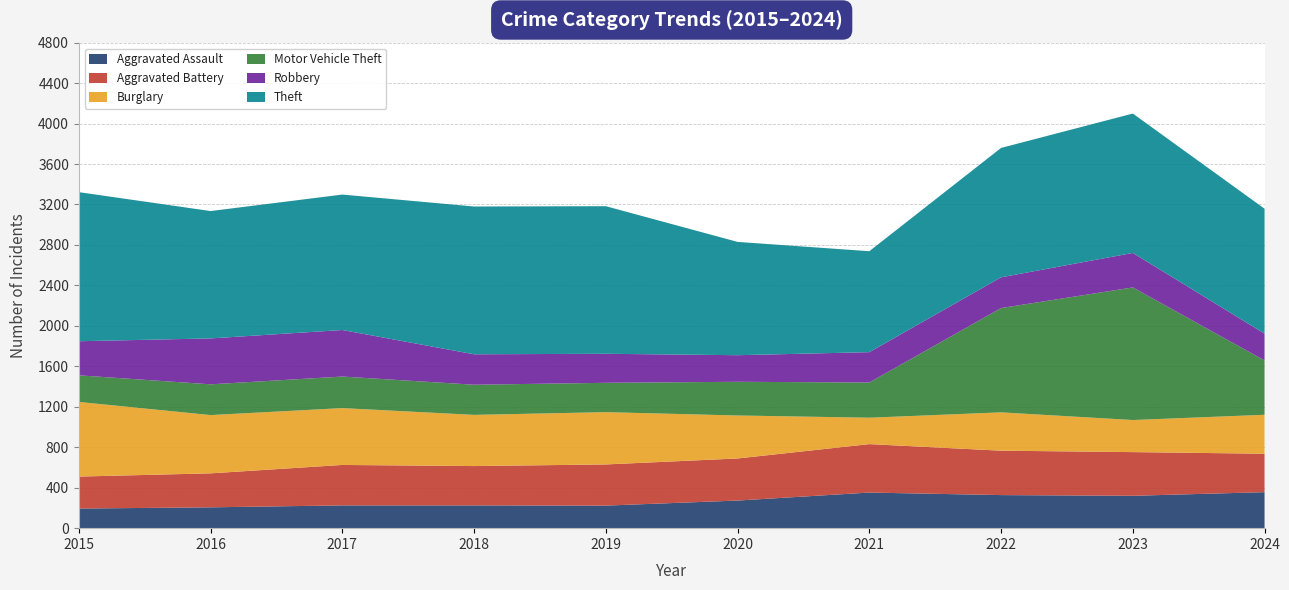

Reading left to right, what are all the values shown in this chart?

Aggravated Assault: 2015=194	2016=206	2017=225	2018=225	2019=223	2020=273	2021=352	2022=327	2023=320	2024=356
Aggravated Battery: 2015=316	2016=336	2017=400	2018=389	2019=407	2020=416	2021=479	2022=439	2023=432	2024=380
Burglary: 2015=738	2016=576	2017=562	2018=506	2019=517	2020=425	2021=261	2022=379	2023=317	2024=385
Motor Vehicle Theft: 2015=263	2016=304	2017=312	2018=298	2019=290	2020=333	2021=348	2022=1031	2023=1311	2024=537
Robbery: 2015=337	2016=454	2017=460	2018=301	2019=287	2020=263	2021=300	2022=304	2023=341	2024=265
Theft: 2015=1474	2016=1259	2017=1339	2018=1461	2019=1459	2020=1120	2021=998	2022=1279	2023=1378	2024=1235